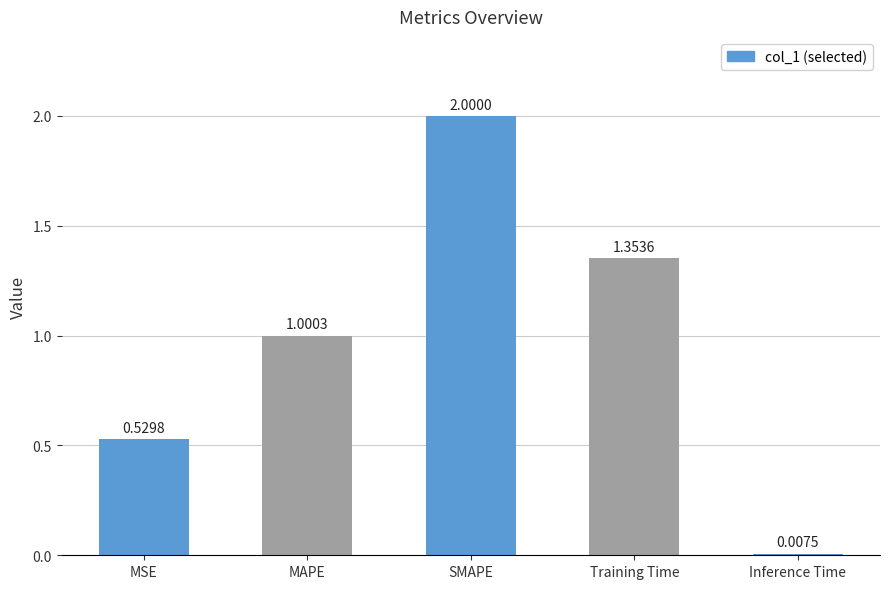

What is the difference between the maximum and minimum values?

2.0